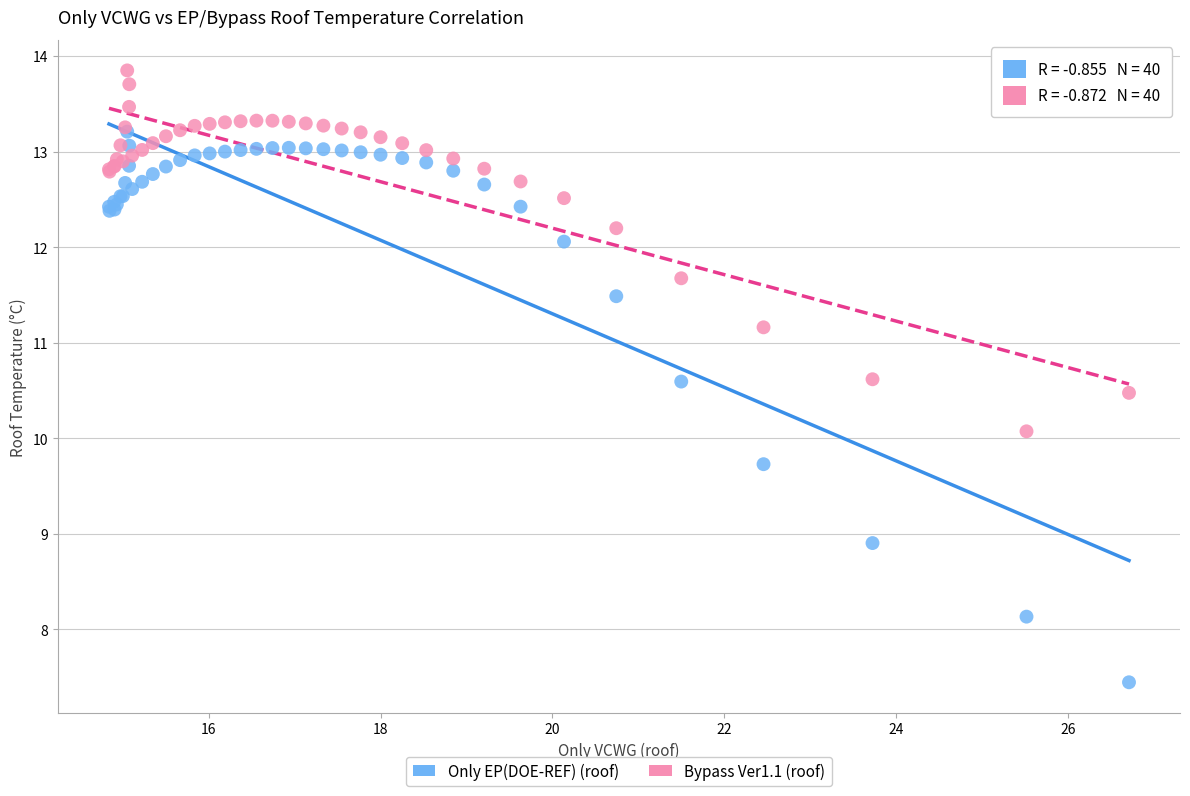

Which series reaches the minimum Y coordinate?

Only EP(DOE-REF) (roof)